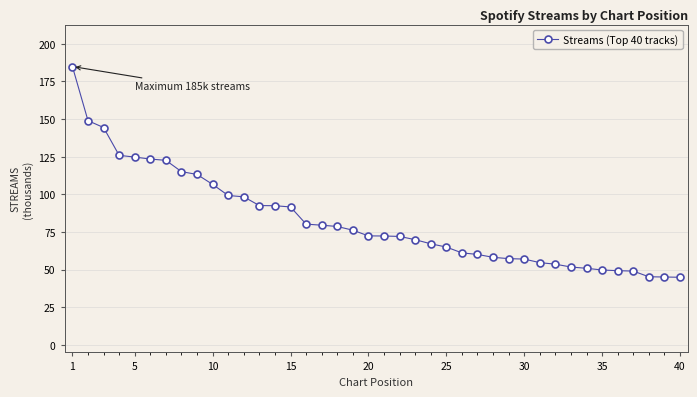

What is the value of the 23rd point from the left?

69.9